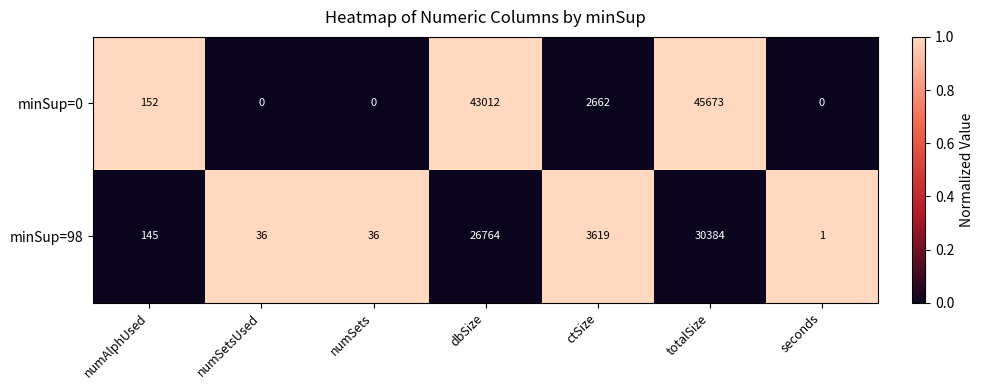

Reading left to right, what are all the values shown in this chart?

minSup=0: numAlphUsed=152	numSetsUsed=0	numSets=0	dbSize=43012	ctSize=2662	totalSize=45673	seconds=0
minSup=98: numAlphUsed=145	numSetsUsed=36	numSets=36	dbSize=26764	ctSize=3619	totalSize=30384	seconds=1